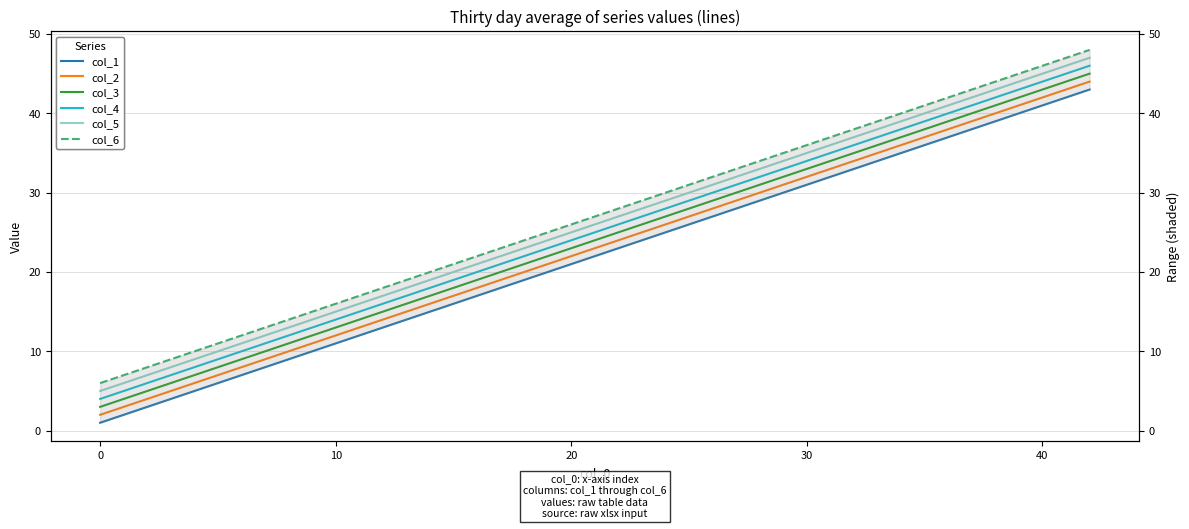

True or false: col_4 and col_5 cross at least once.

False